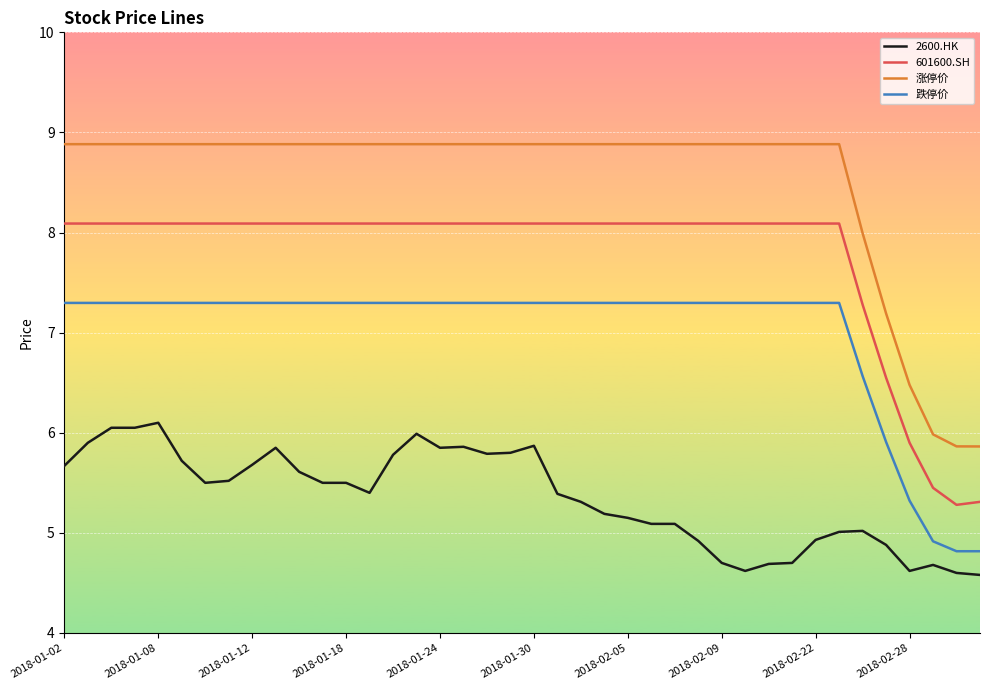

How many values in the 跌停价 series exceed 7?

34